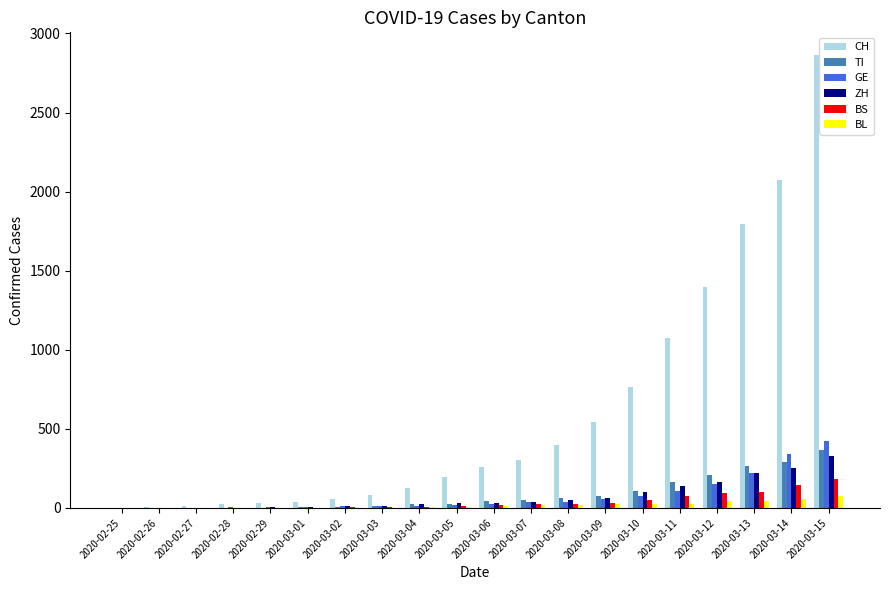

What is the sum of all BL values?

370